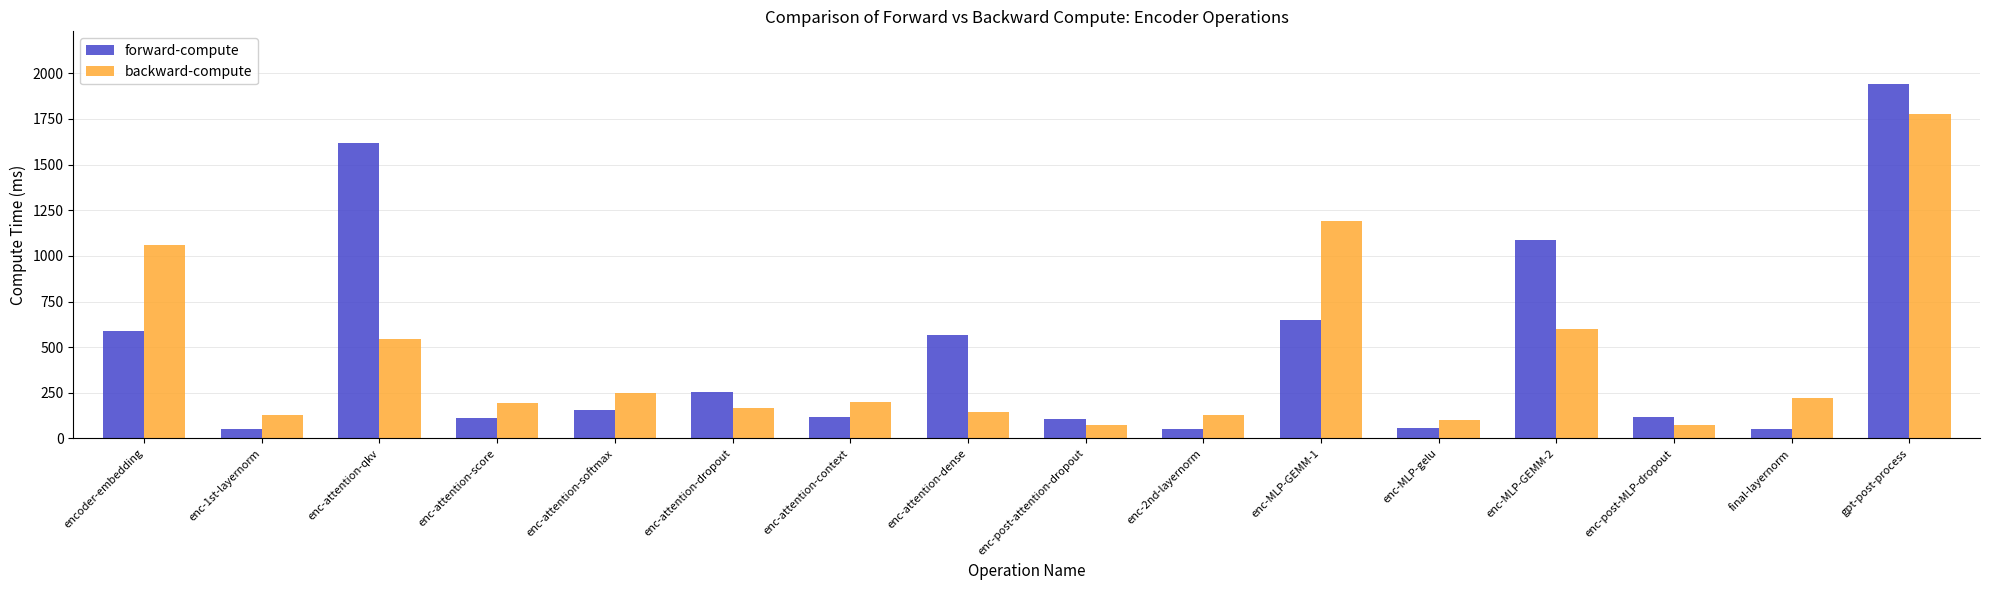

The backward-compute series shows 200.5 at enc-attention-context. True or false?

True